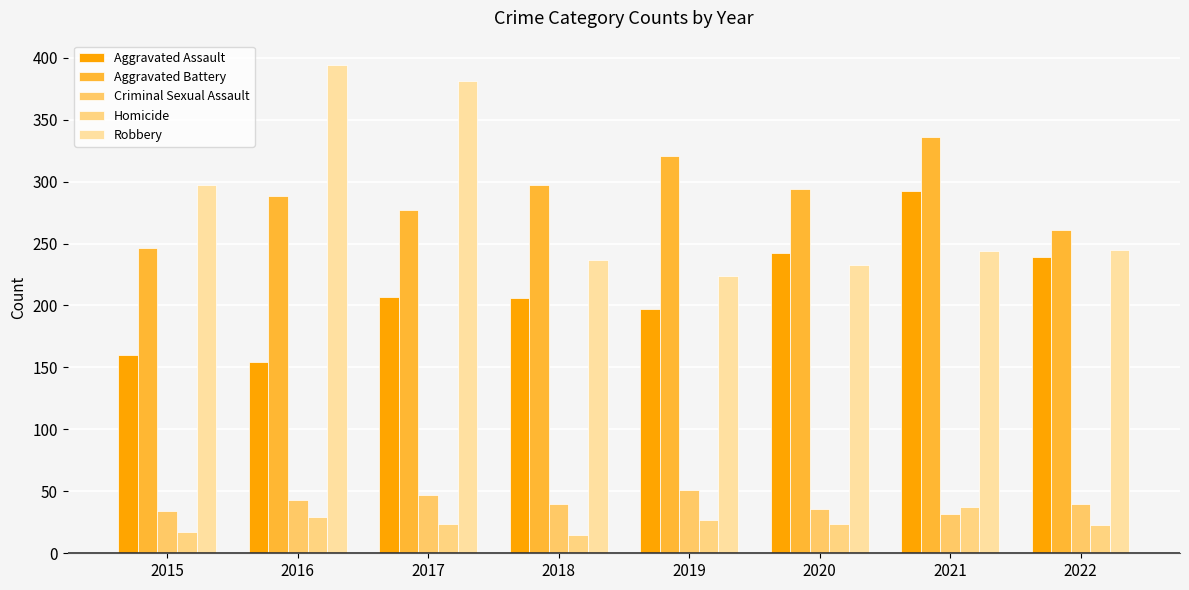

How many data points in Criminal Sexual Assault are less than 40?

3